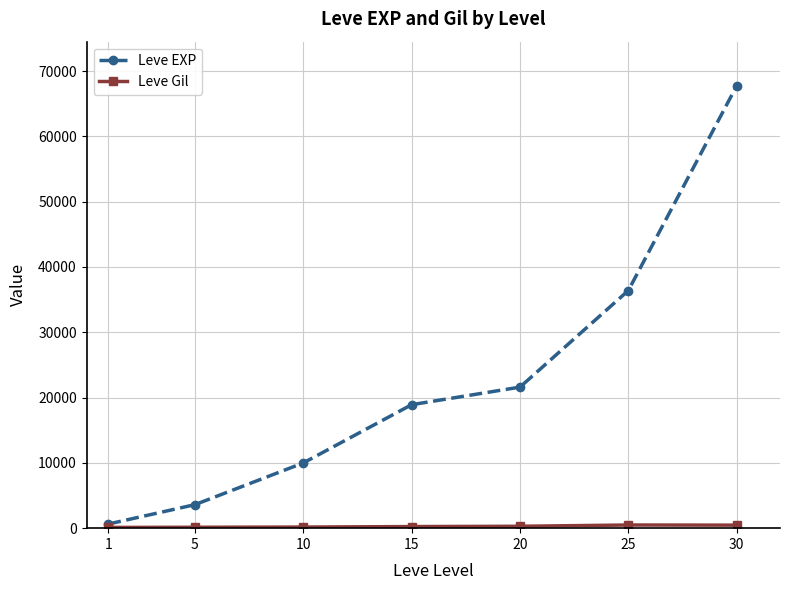

The value of Leve EXP at 25 is 59508. True or false?

False